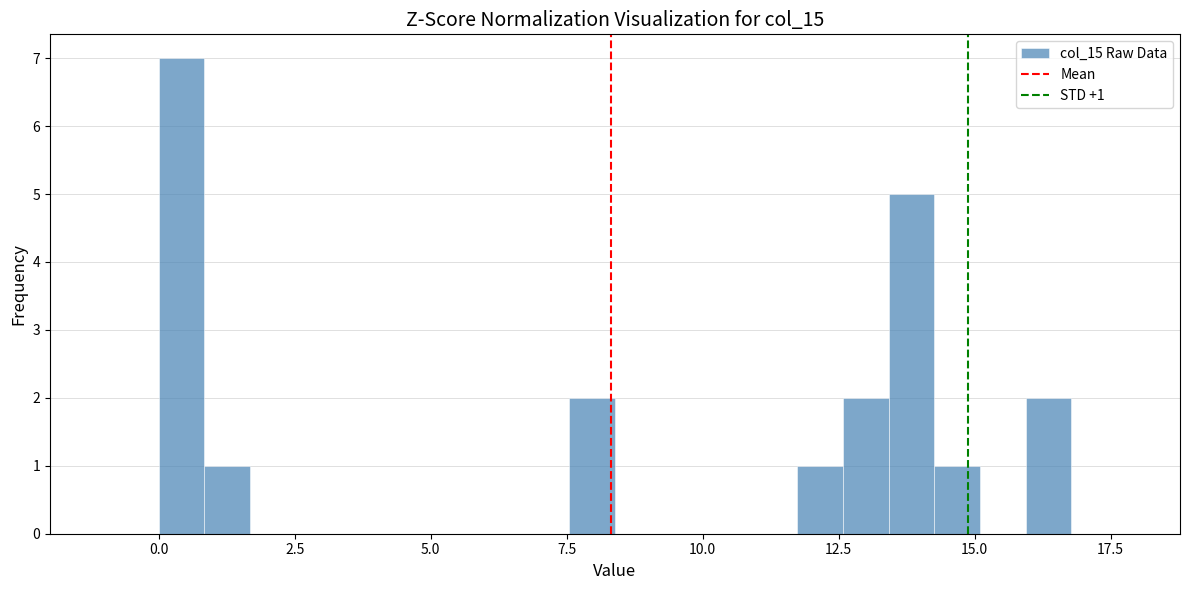

Read against the x-axis, roughly where is the centre of the tallest bar?

0.5